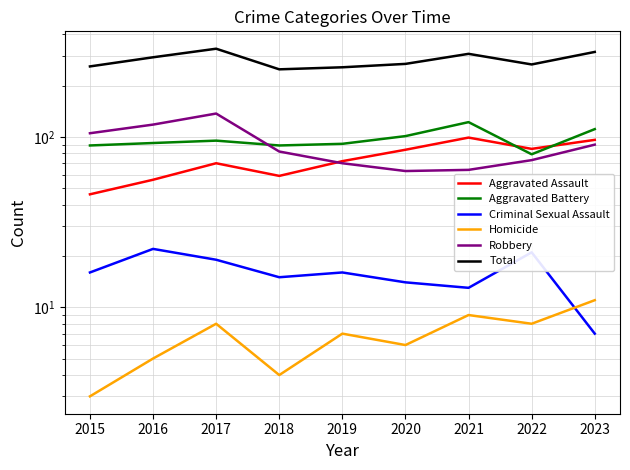

How many data points in Aggravated Battery are above 92?

4